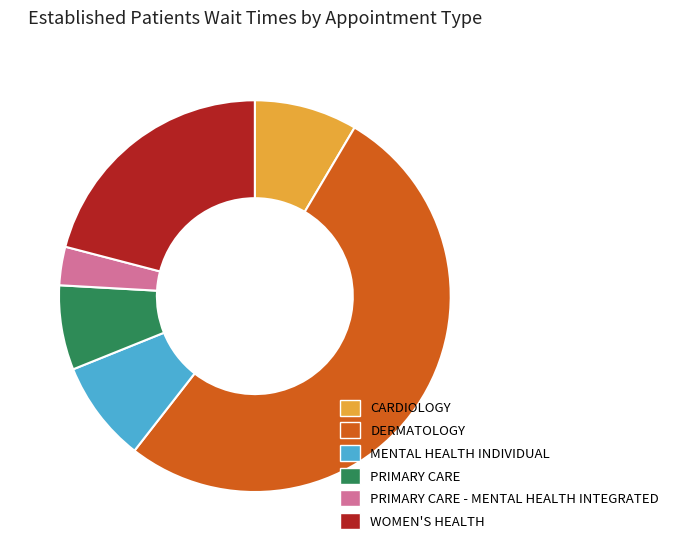

Which slice represents more than half of the pie?

DERMATOLOGY